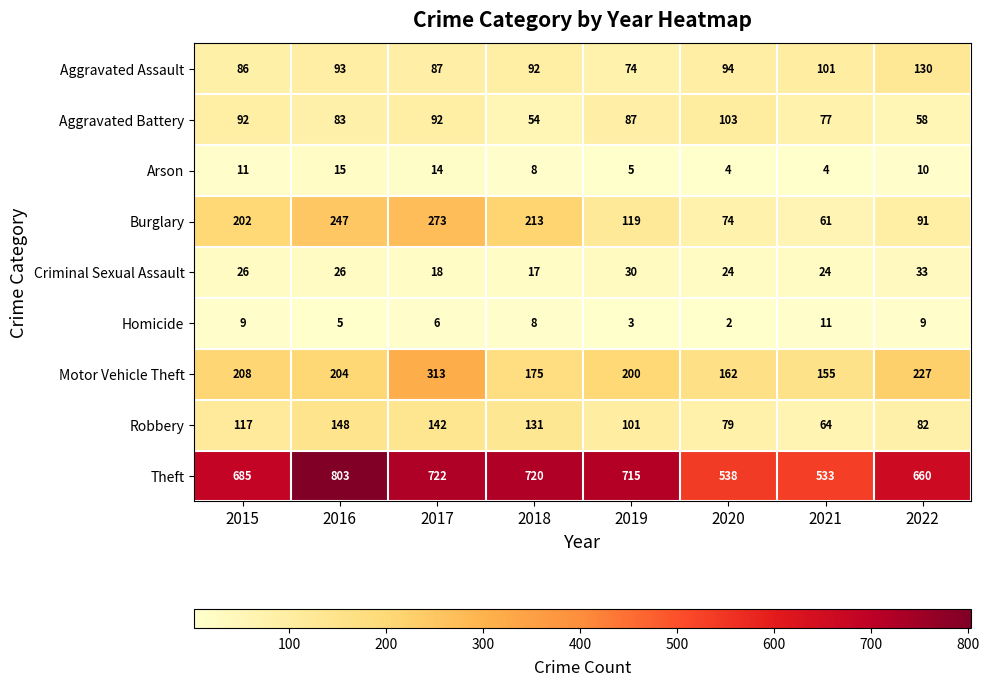

What is the approximate value of Homicide at 2017?

6